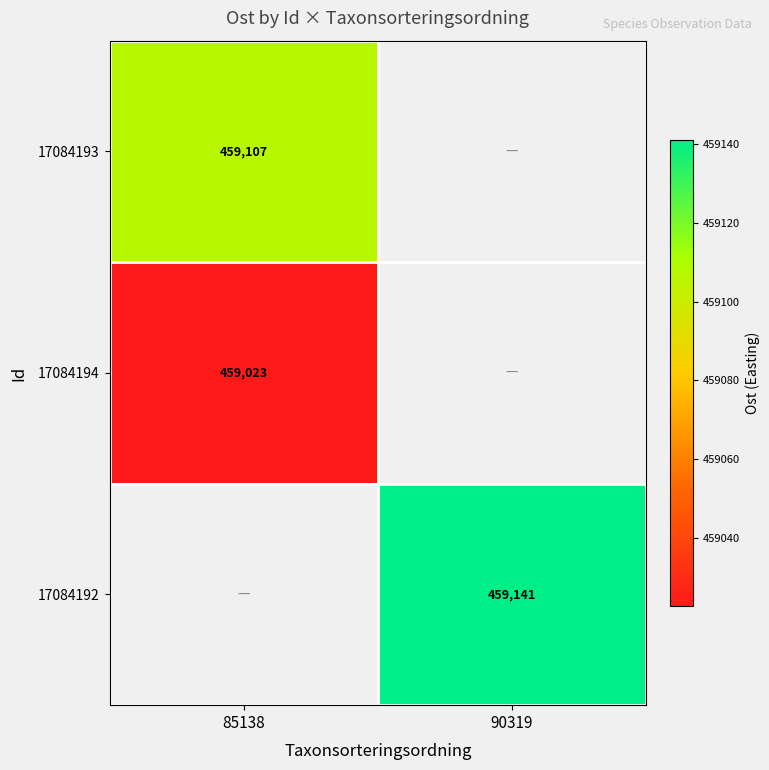

Is the value of 17084193 at 85138 greater than the value of 17084192 at 90319?

No